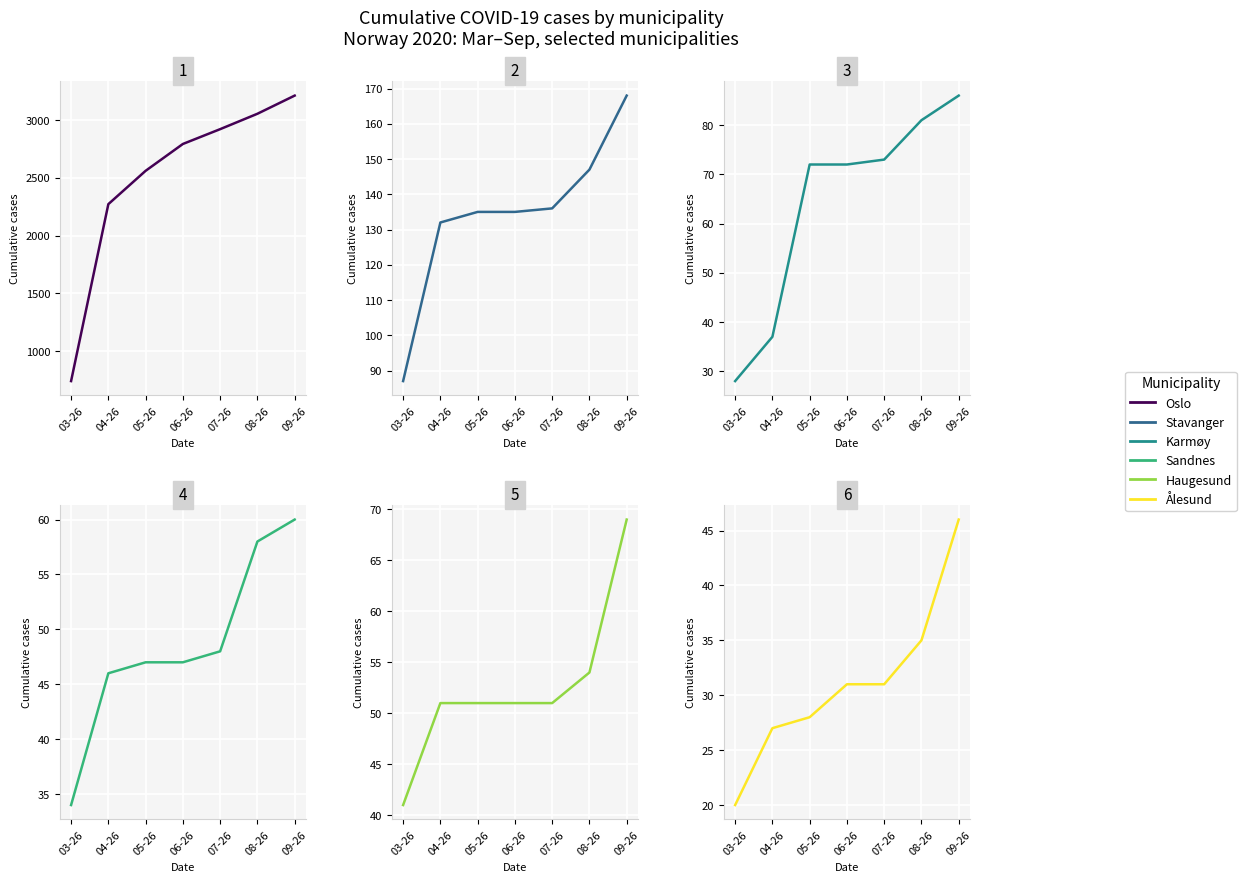

How many values in the Haugesund series exceed 51?

2